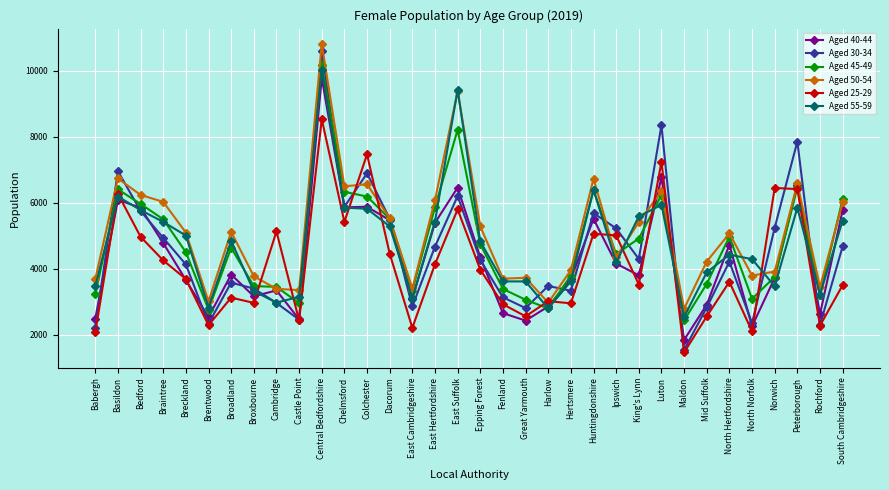

List the series in order of their peak value, lowest first.

Aged 25-29, Aged 40-44, Aged 55-59, Aged 45-49, Aged 30-34, Aged 50-54